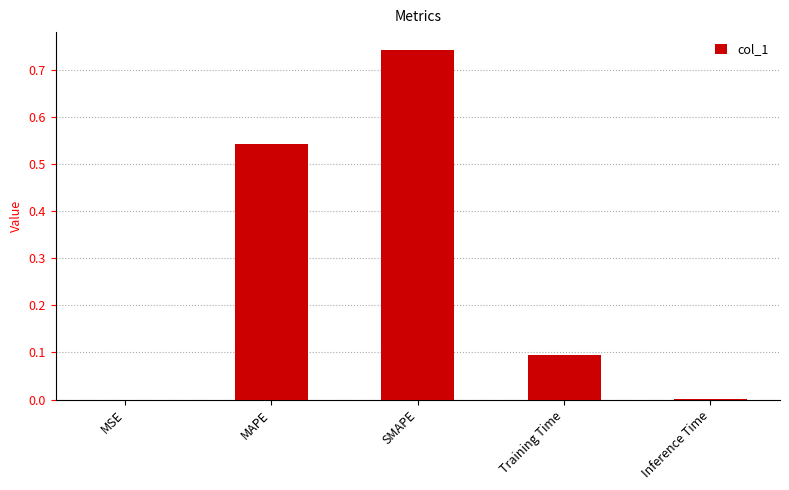

What is the sum of all values?

1.4